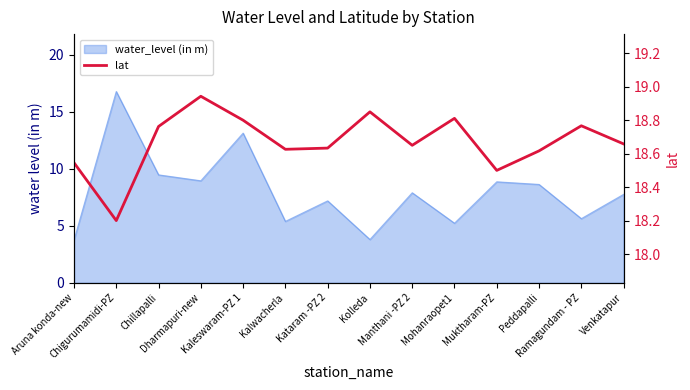

How many points are lower than both their immediate neighbors (excluding endpoints)?

4